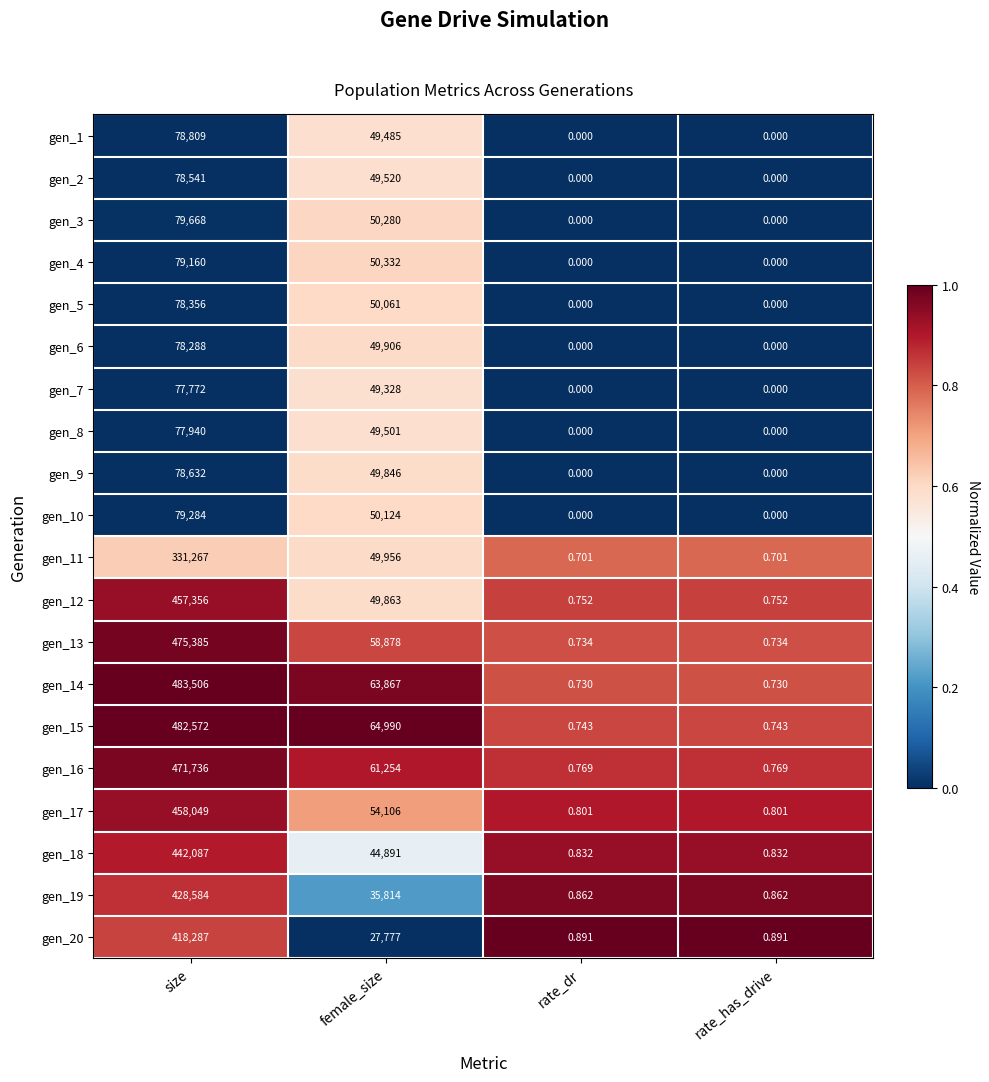

At how many categories does at least one series exceed 0?

4